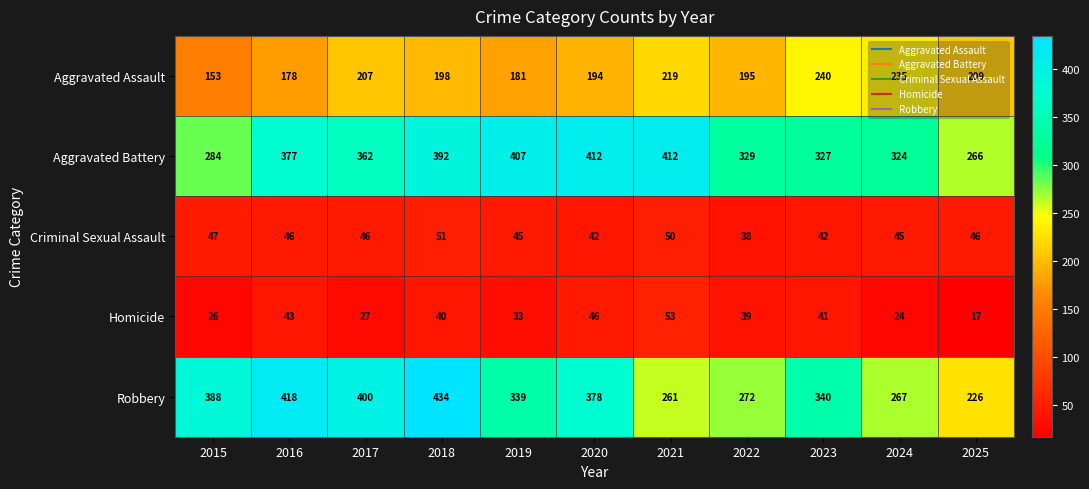

At which label does Aggravated Battery first exceed 362?

2016